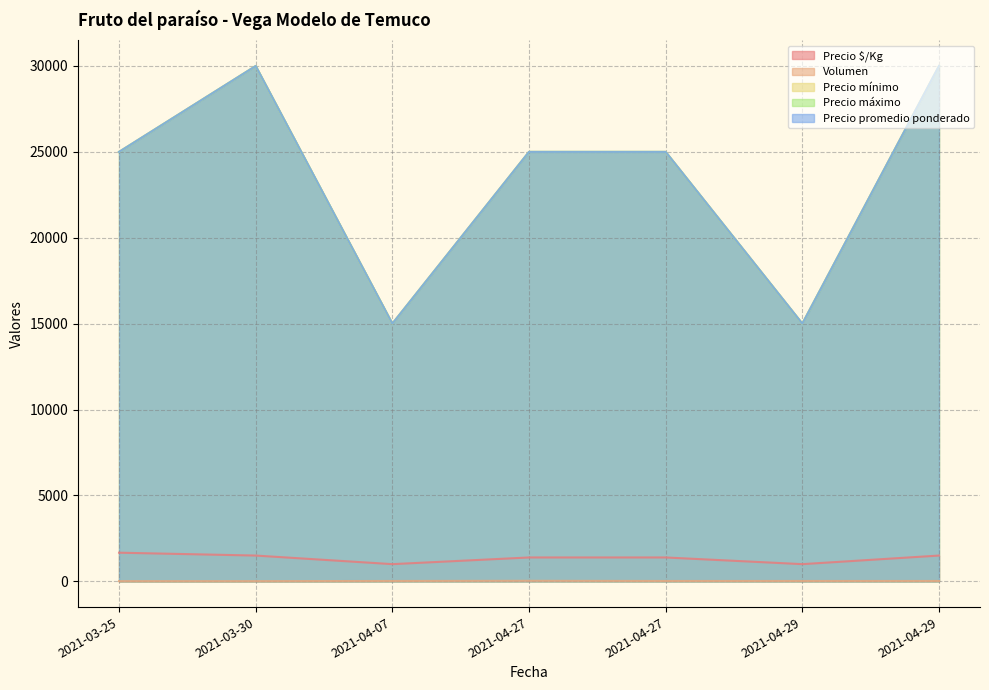

Which series has the largest total across all categories?

Precio mínimo